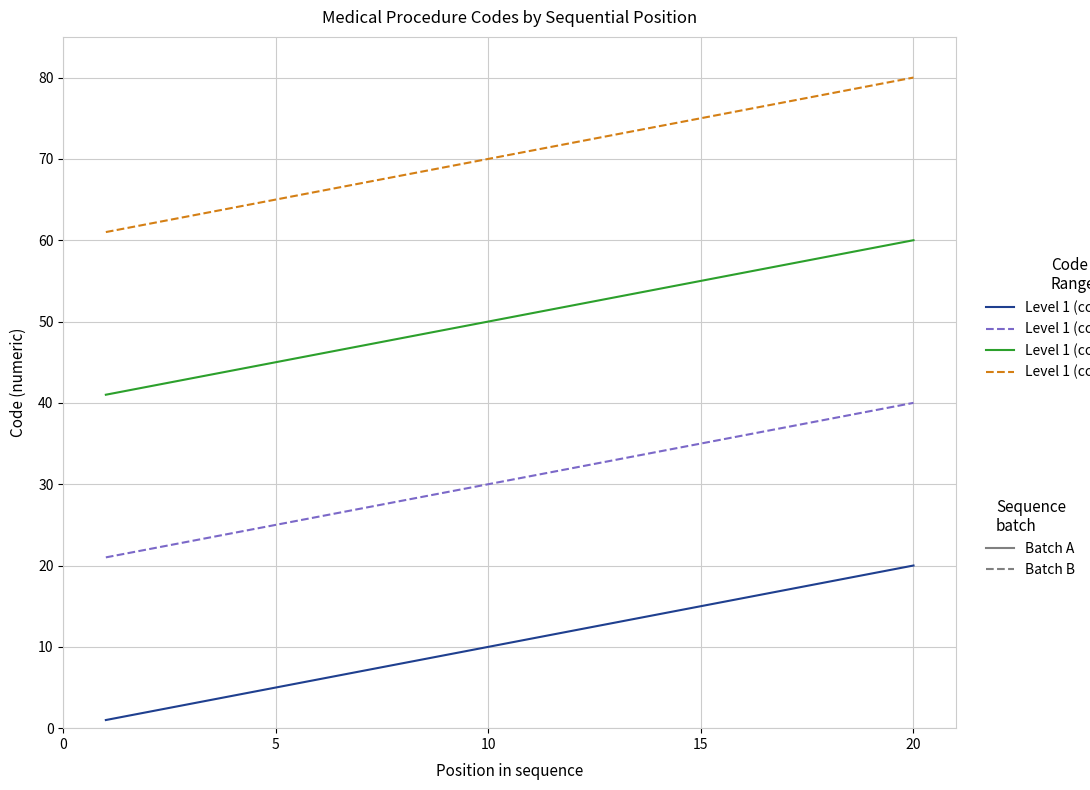

What is the greatest value displayed?

80